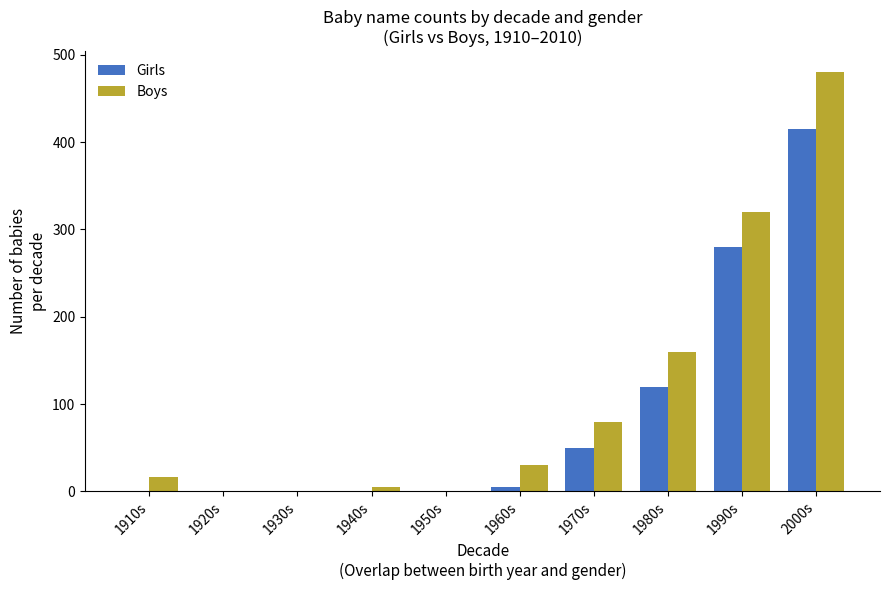

The Girls series shows 50 at 1970s. True or false?

True